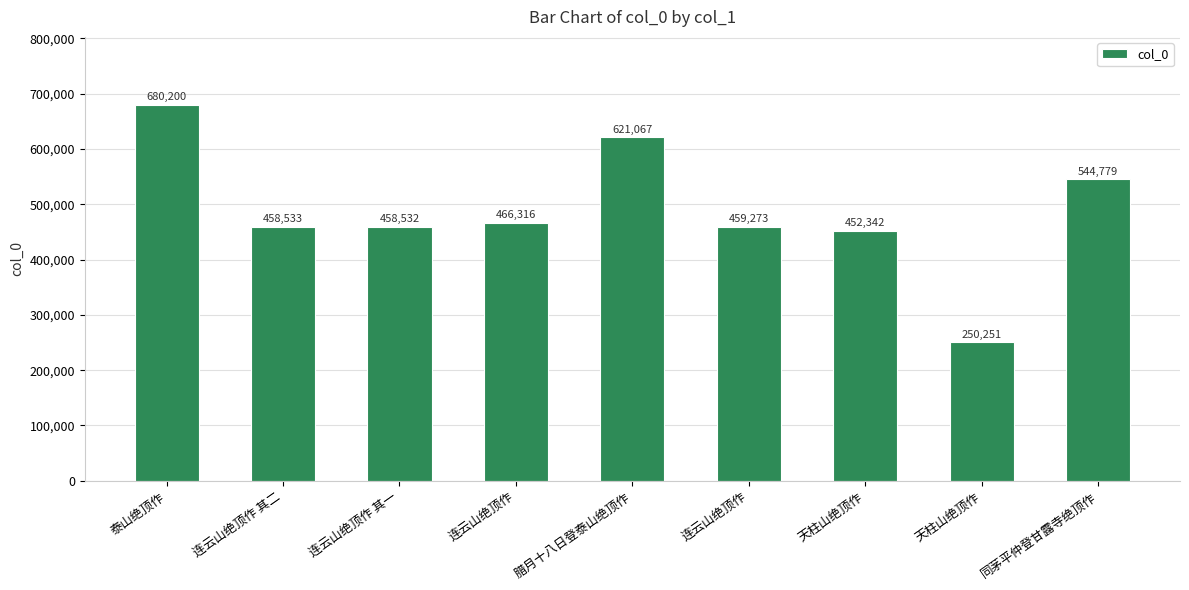

Are the bars grouped side by side (vs. stacked)?

No